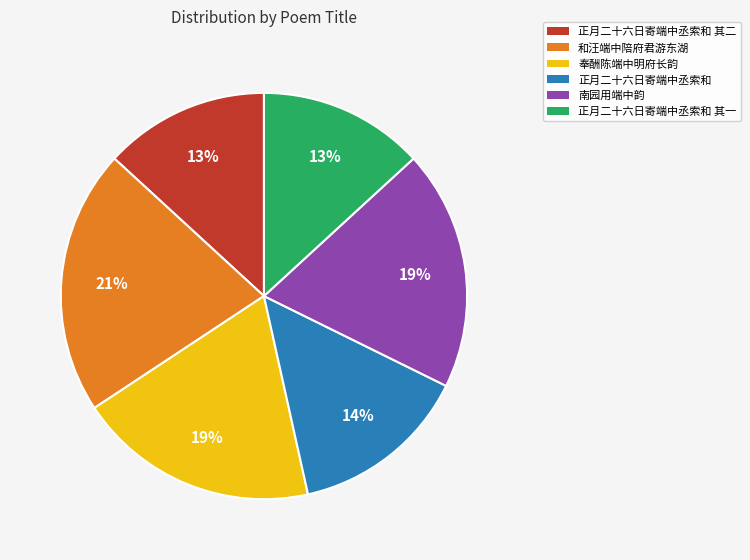

Approximately how many times larger is the value at 正月二十六日寄端中丞索和 compared to 正月二十六日寄端中丞索和 其一?

1.1